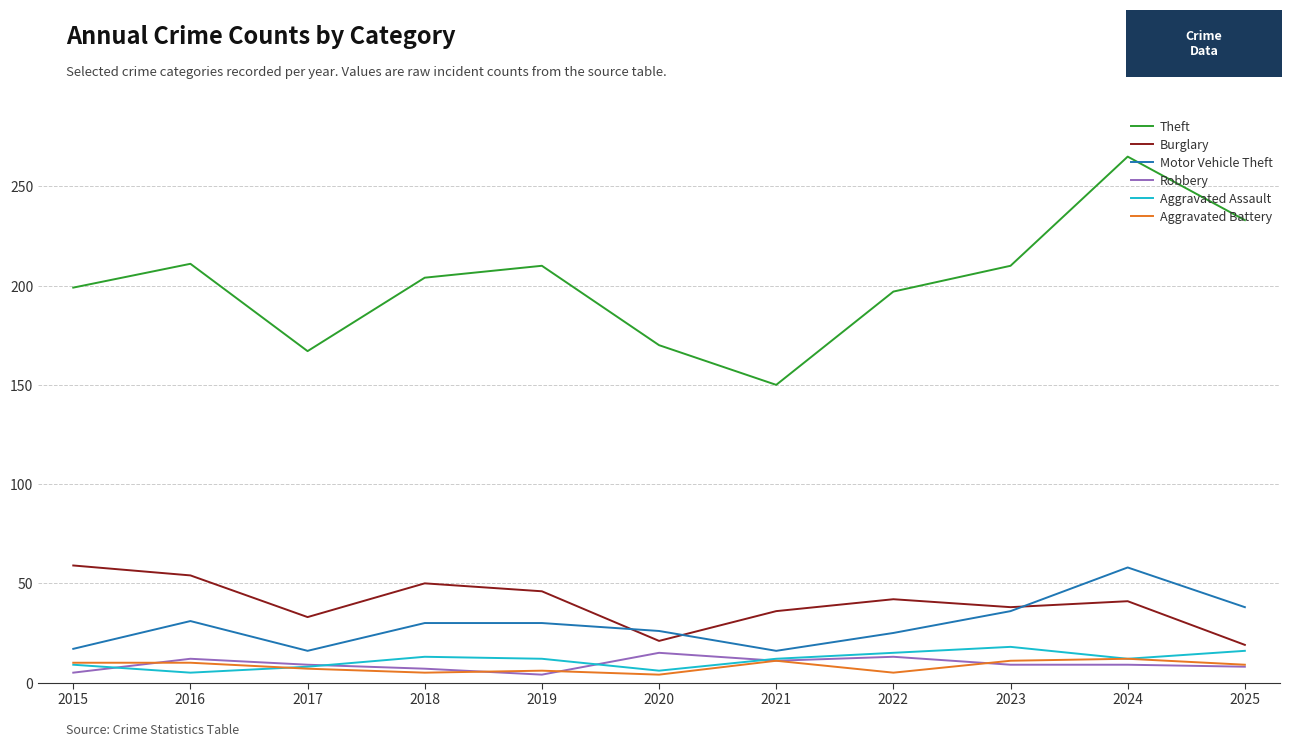

Which series has the largest range (max minus min)?

Theft